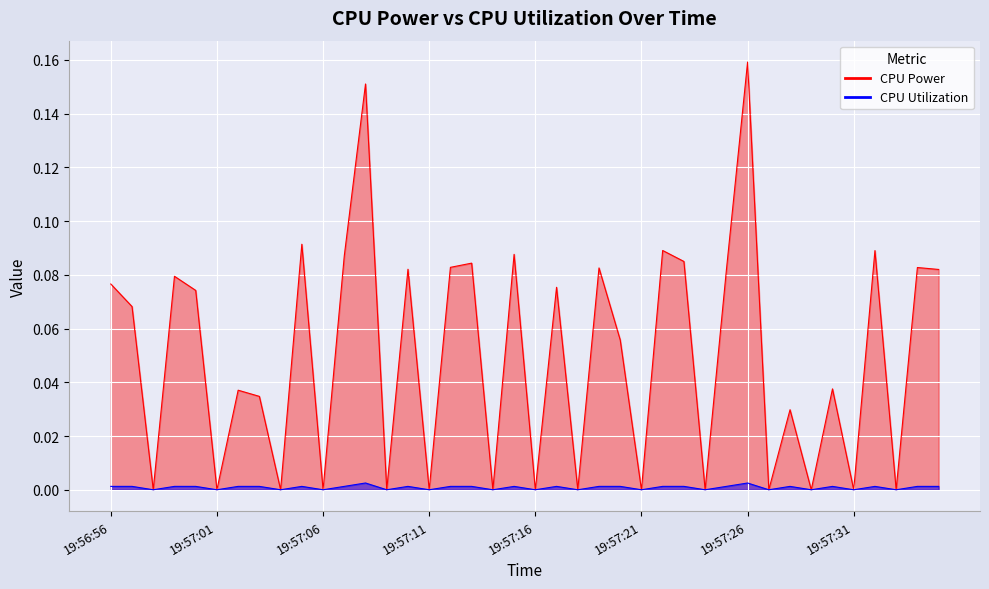

What is the label of the 11th point from the right?

19:57:25